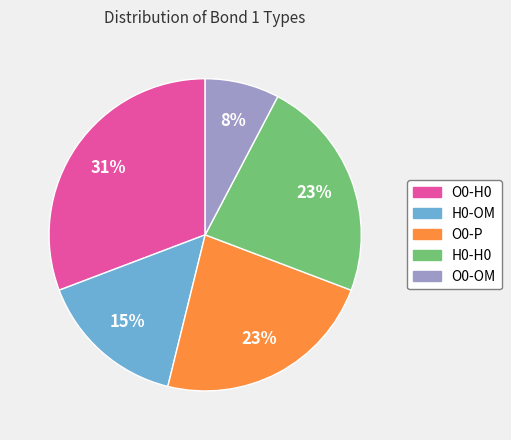

What is the smallest slice in the pie chart?

O0-OM